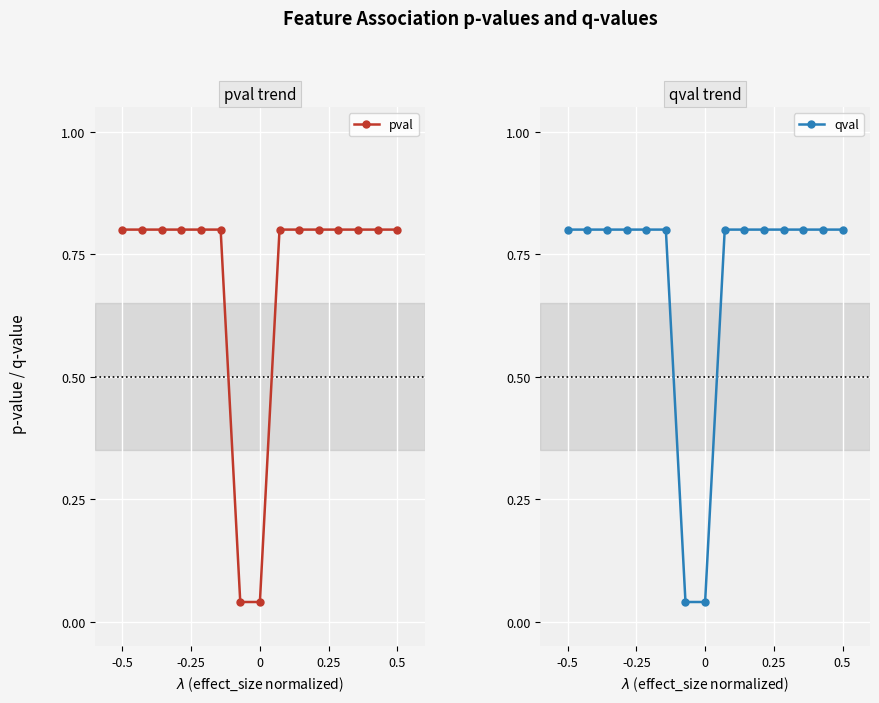

True or false: qval and pval intersect in this chart.

False